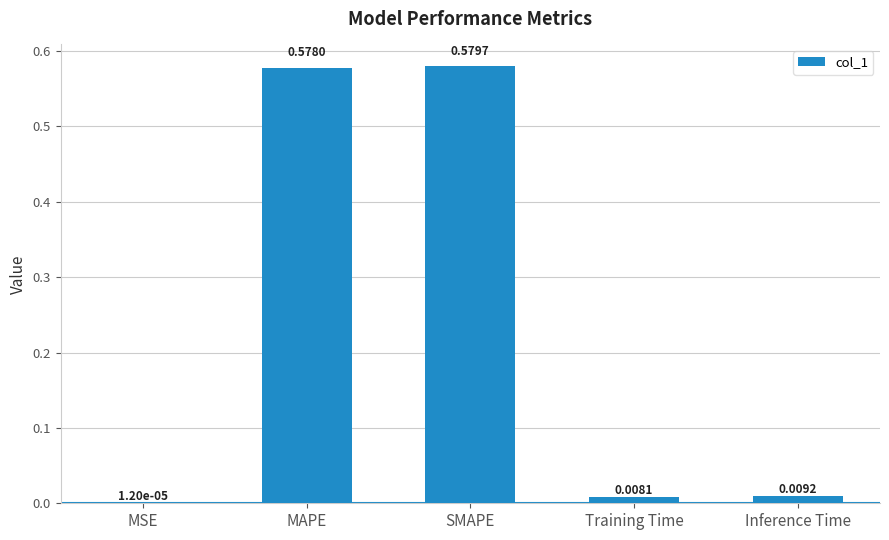

Count the number of data series in this chart.

1